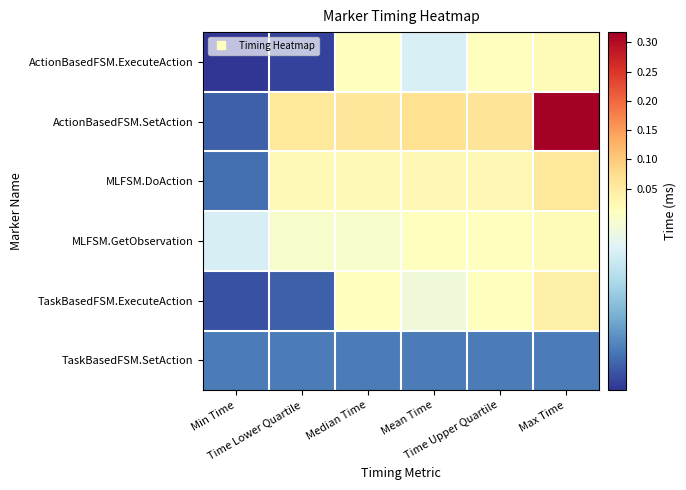

Which has a higher value, Max Time or Time Upper Quartile?

Max Time